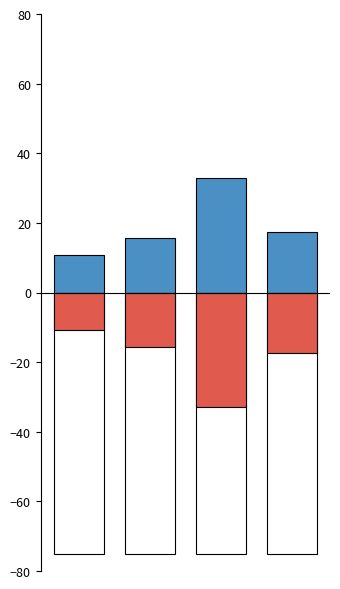

At which category does the chart reach its minimum across all series?

2